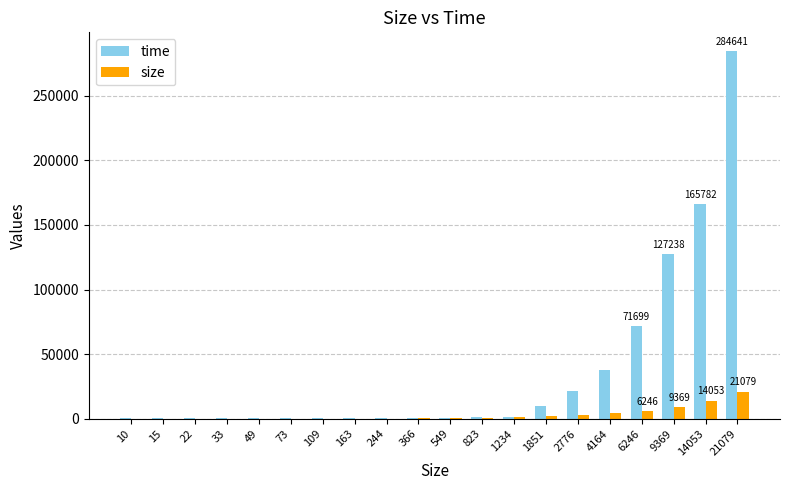

The value of time at 49 is 479. True or false?

True